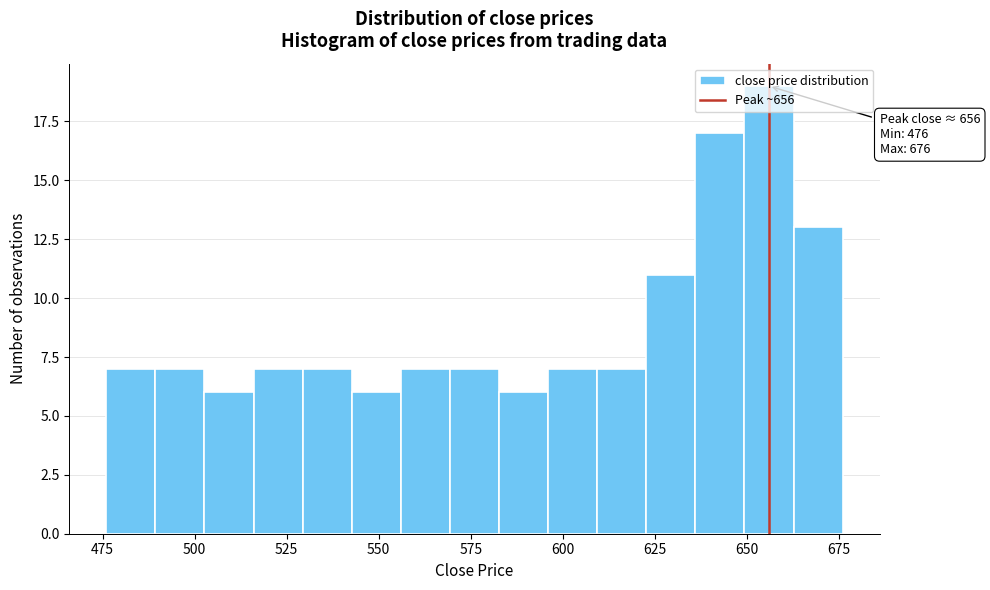

Read against the x-axis, roughly where is the centre of the tallest bar?

655